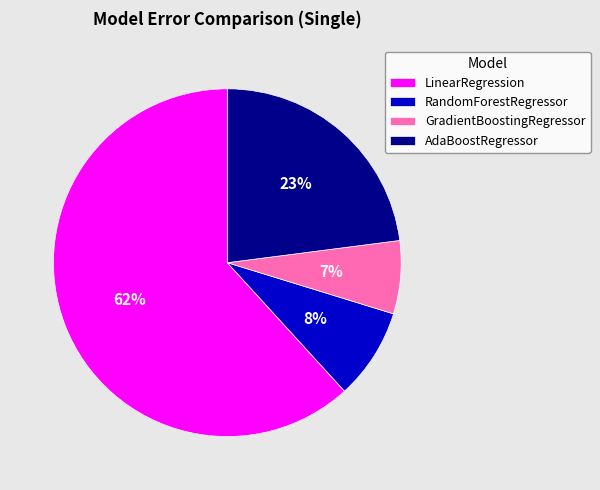

Rank the categories by value from lowest to highest.

GradientBoostingRegressor, RandomForestRegressor, AdaBoostRegressor, LinearRegression